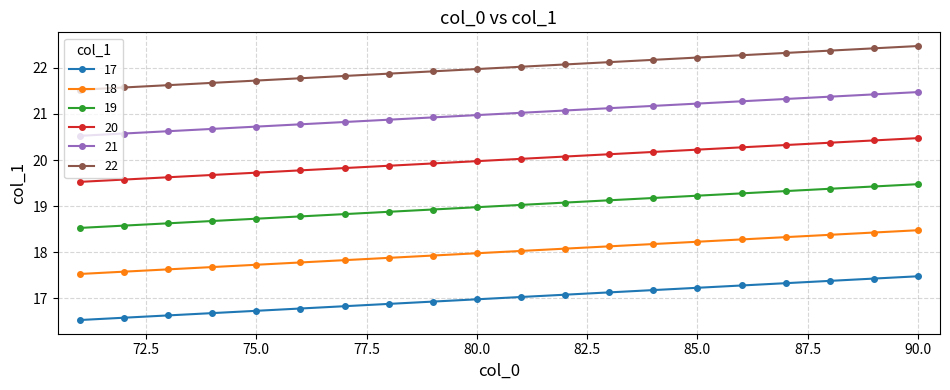

What is the highest value of the 20 series?

20.5